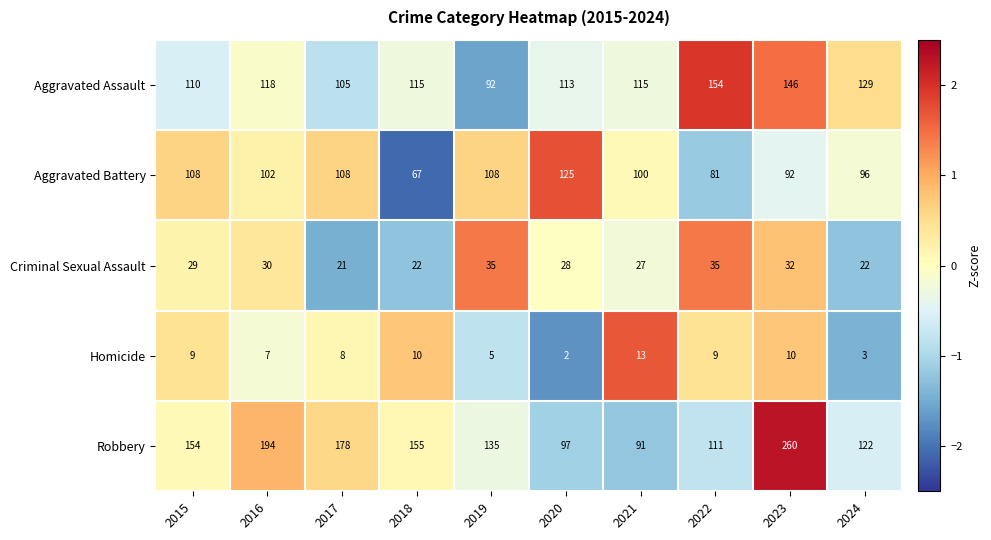

What is the approximate value of Aggravated Battery at 2023, to the nearest 10?

90